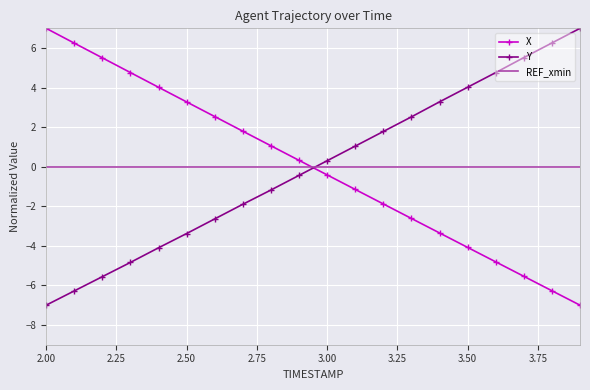

Which series ends up on top after the final intersection of X and Y?

Y